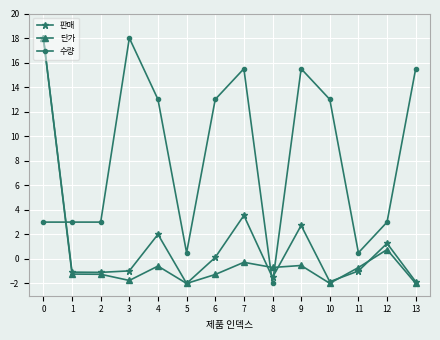

After their last crossing, which series has the higher values: 판매 or 수량?

수량